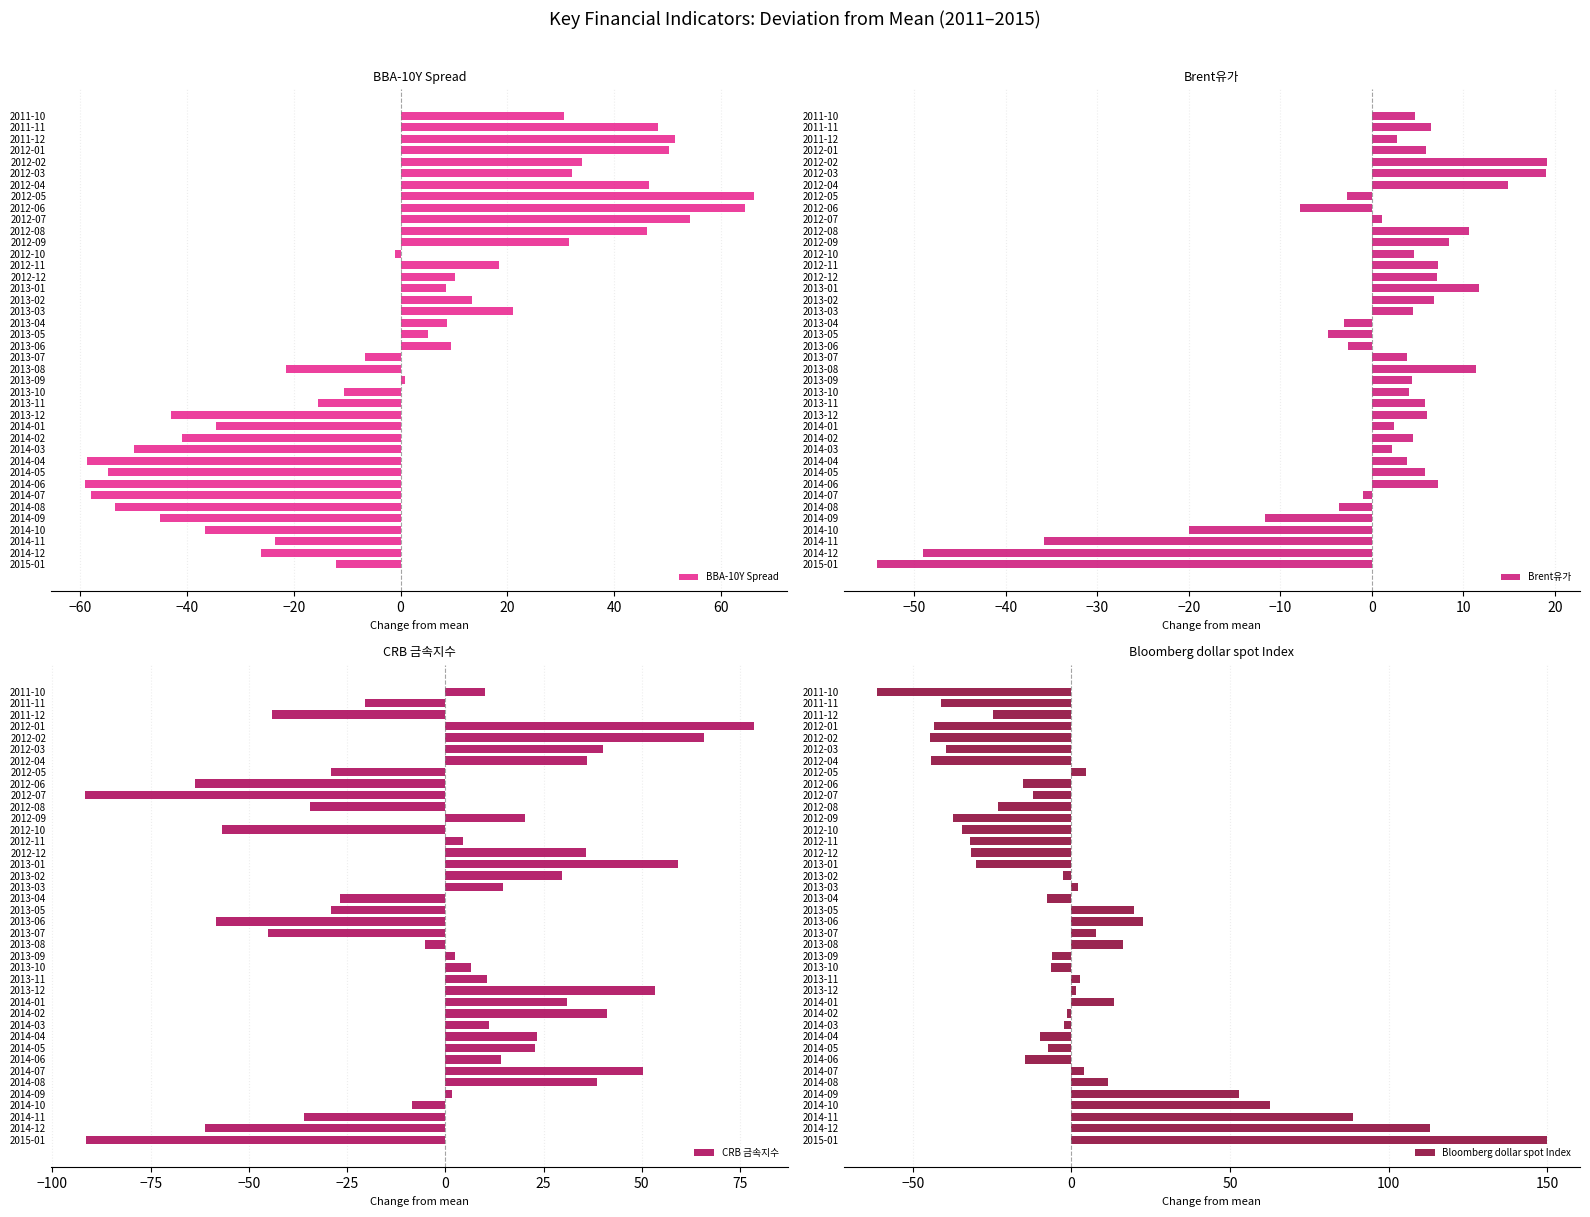

How many categories are shown in the chart?

40